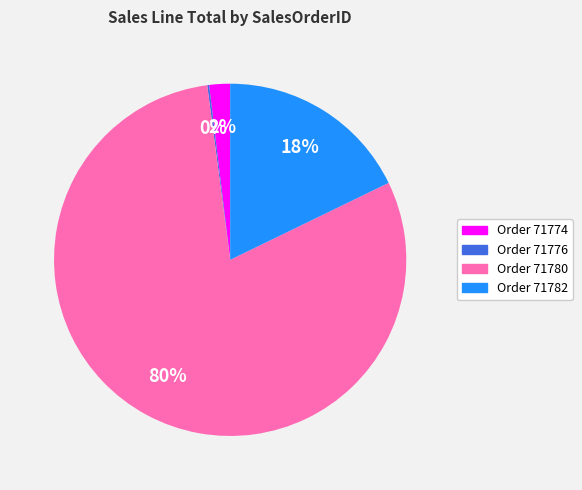

Between Order 71780 and Order 71782, which is larger?

Order 71780